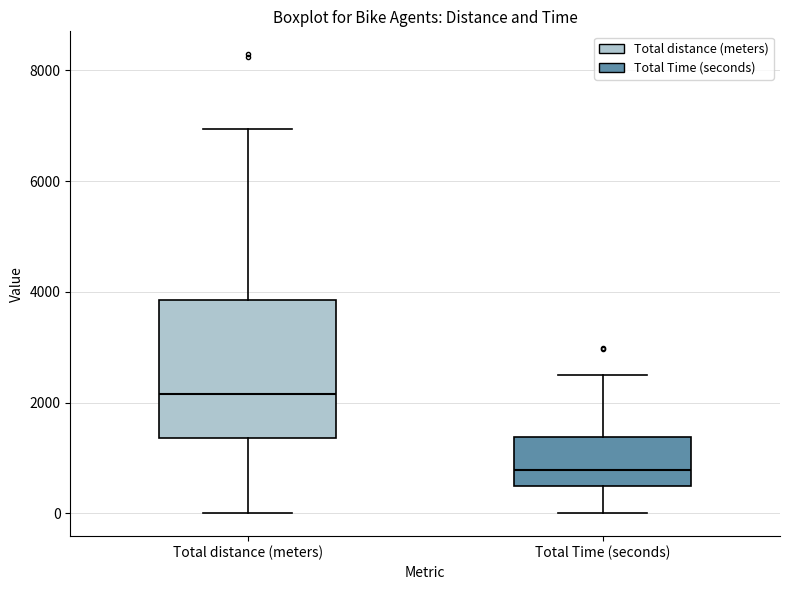

Reading left to right, read every box against the y-axis: the position of its median line, the range the box covers, and the ends of its whiskers. The values are not printed on the chart, so give them approximately, as read against the axis.

Total distance (meters): median 2200, box 1400 to 3800, whiskers 0 to 7000
Total Time (seconds): median 800, box 400 to 1400, whiskers 0 to 2400